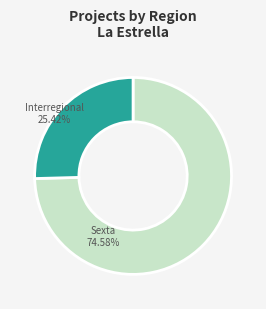

Does Sexta account for over 50% of the chart?

Yes